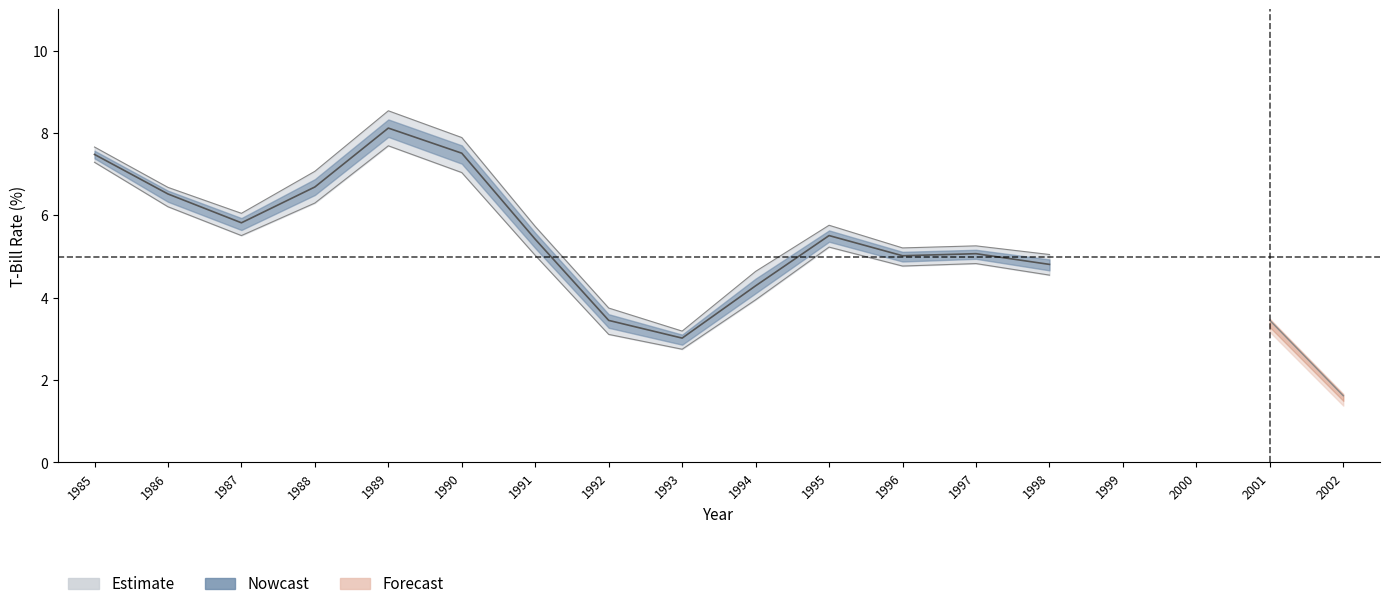

Where is TBILL1 nearest to the value 4?

1994